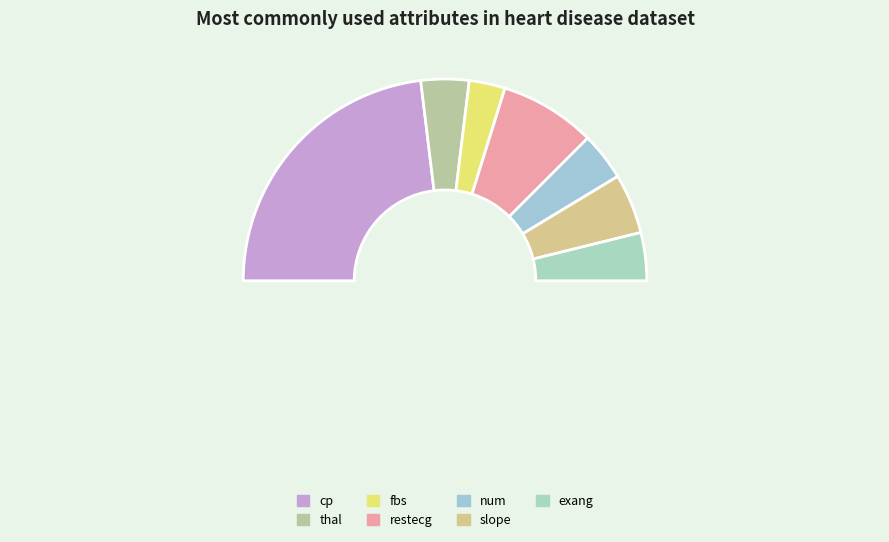

To the nearest percent, what portion does exang represent?

8%